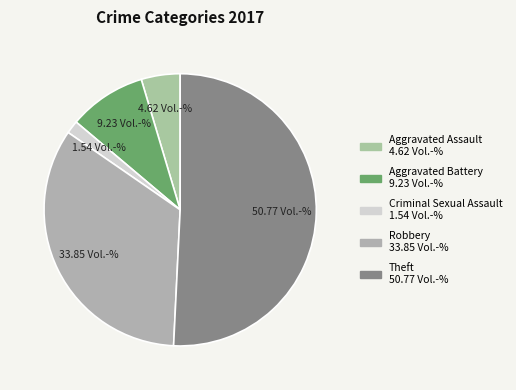

What is the largest slice in the pie chart?

Theft